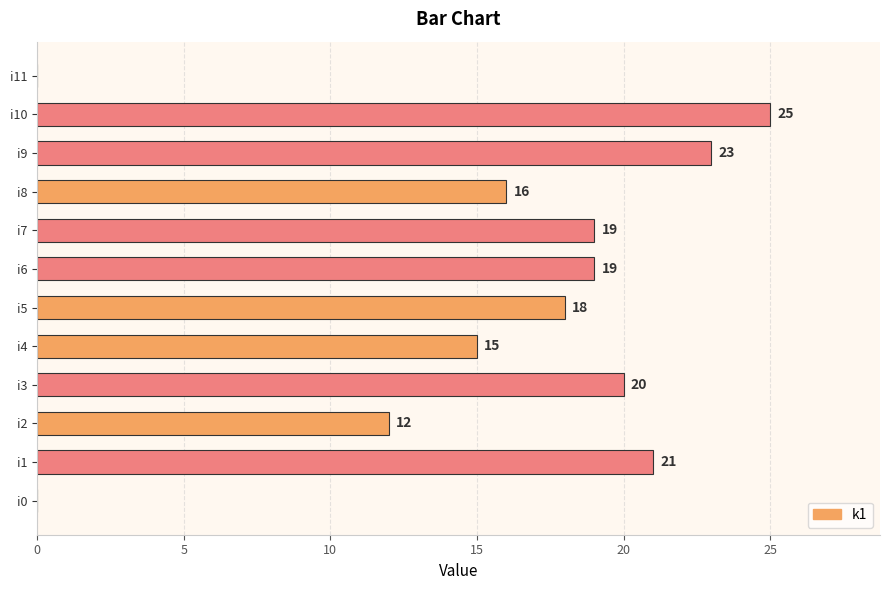

What is the sum of all values?

188